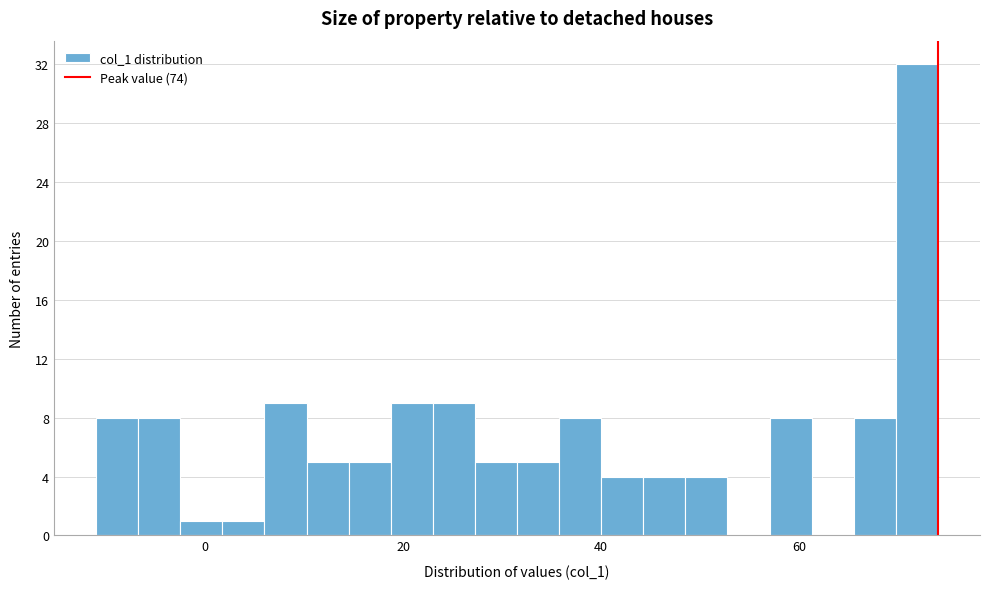

Around what value on the x-axis is the tallest bar? Give the approximate position of its centre, as read against the axis.

72